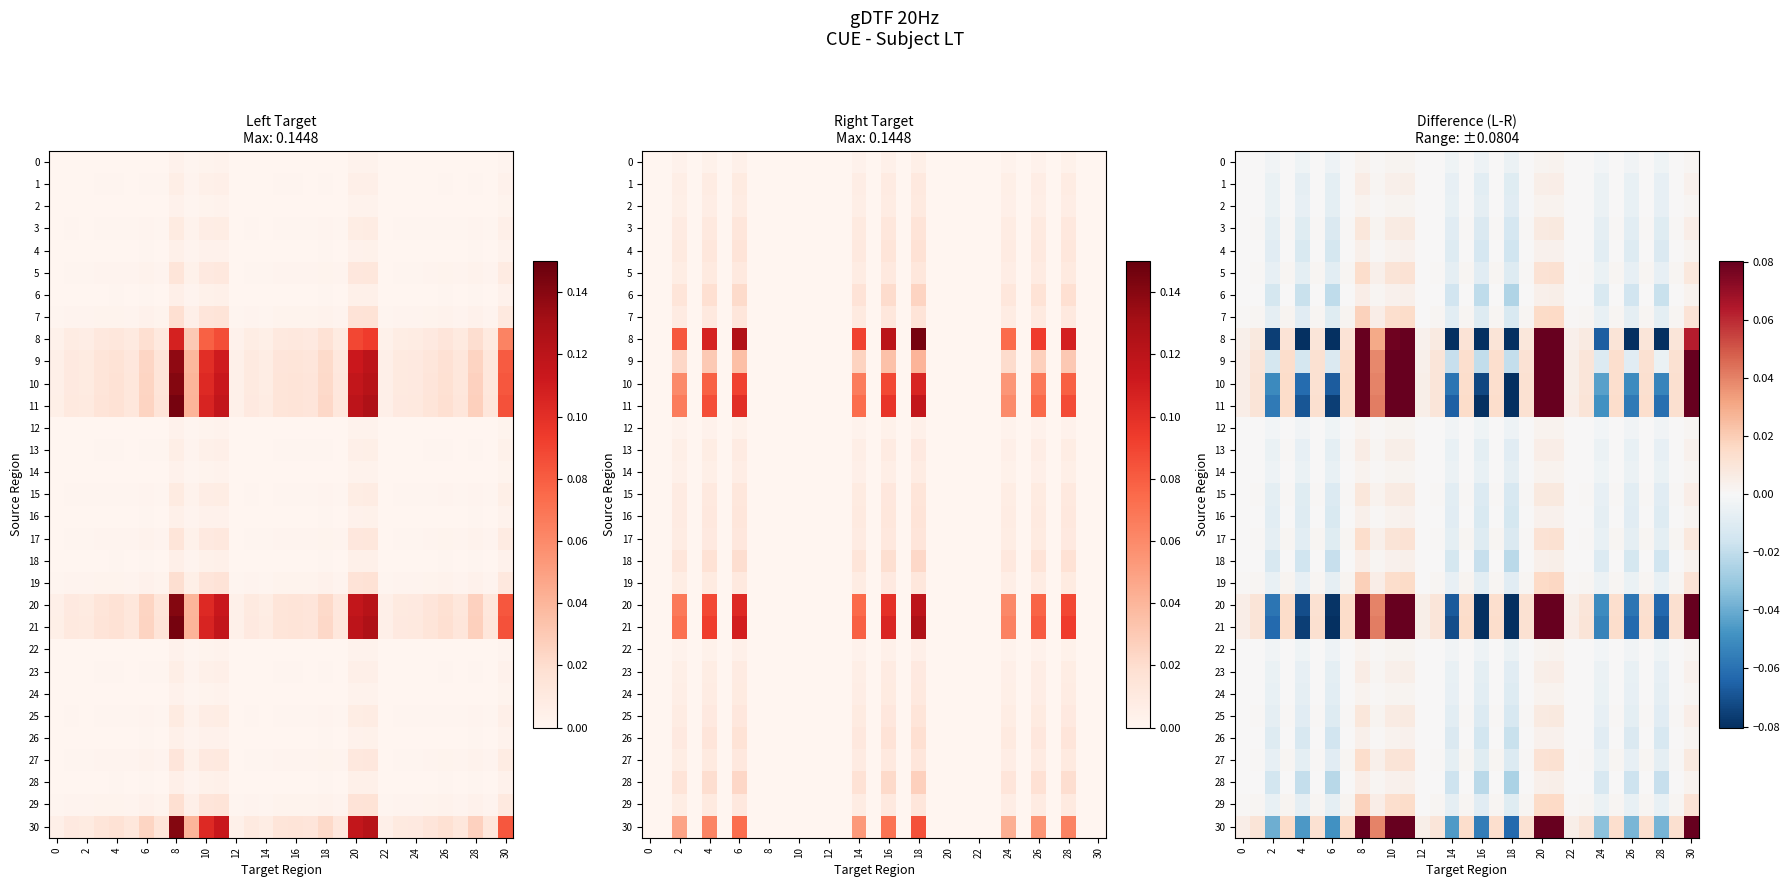

How many negative values does the 16 series have?

9